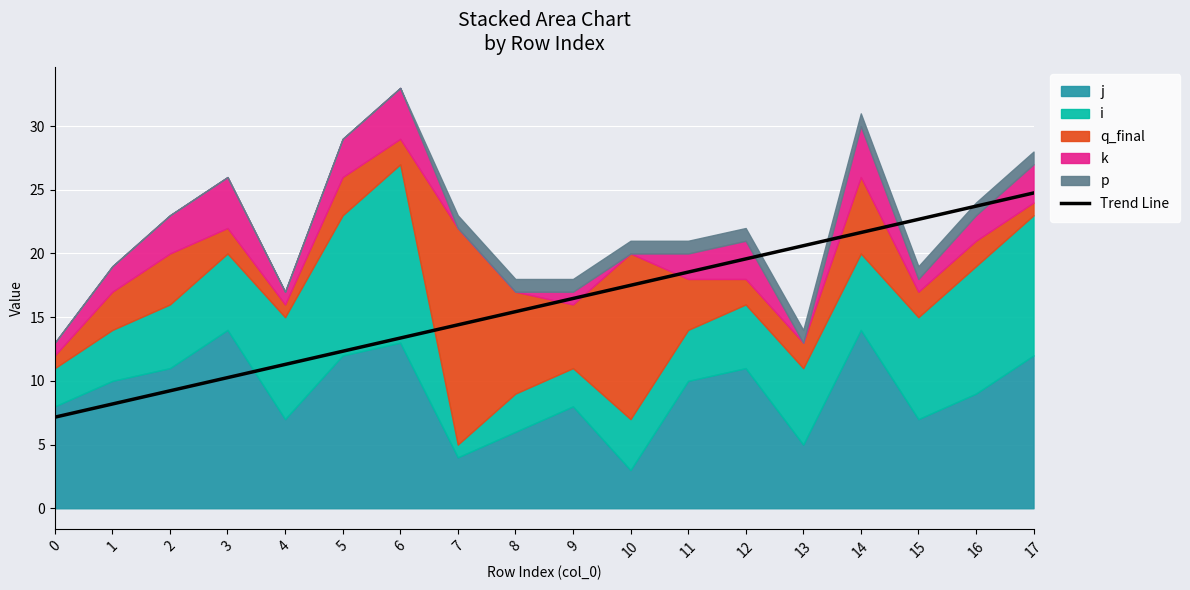

What is the sum of the values at 3 and 2?

19.5